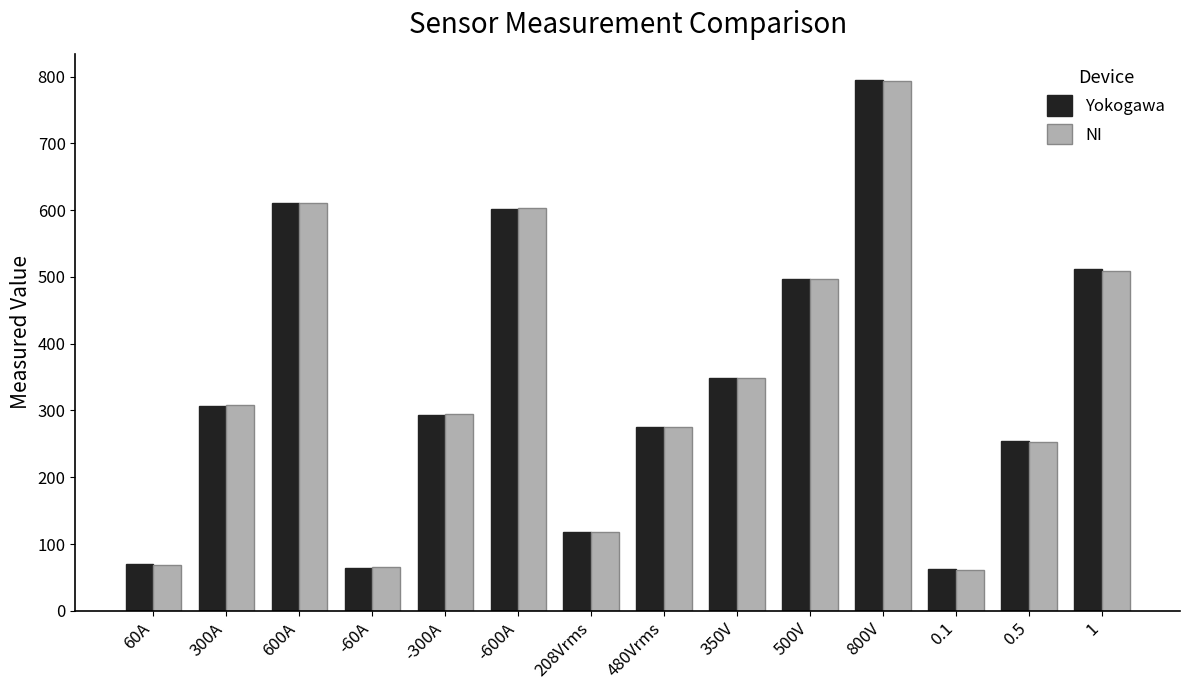

What are all the series names shown in the legend?

Yokogawa, NI